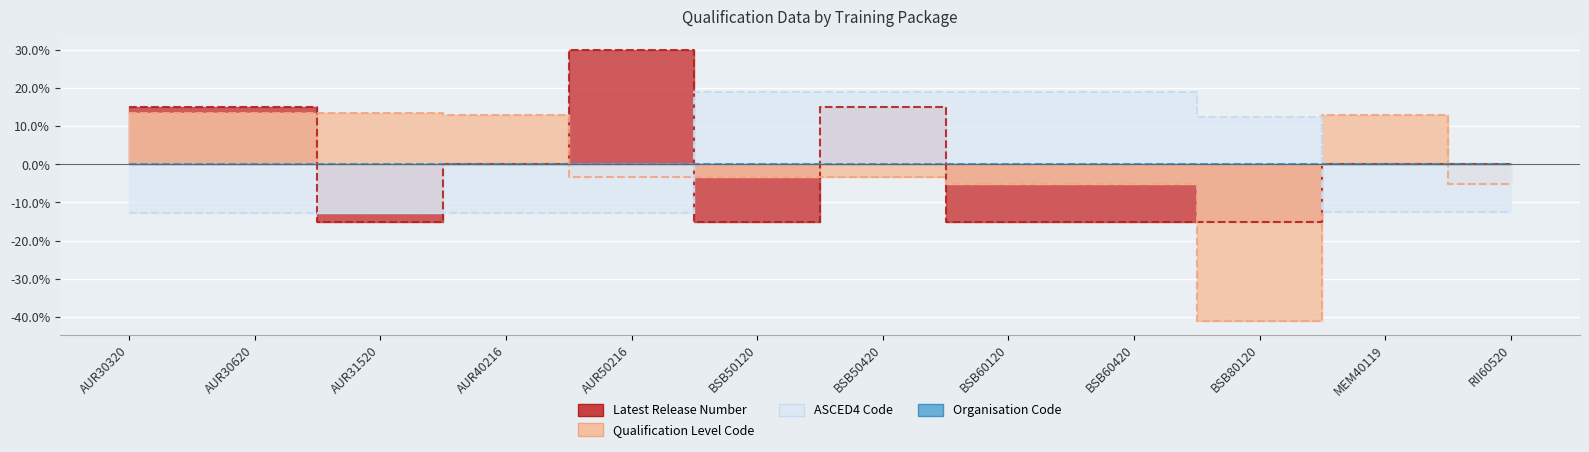

Where is the first local minimum for Qualification Level Code?

BSB80120